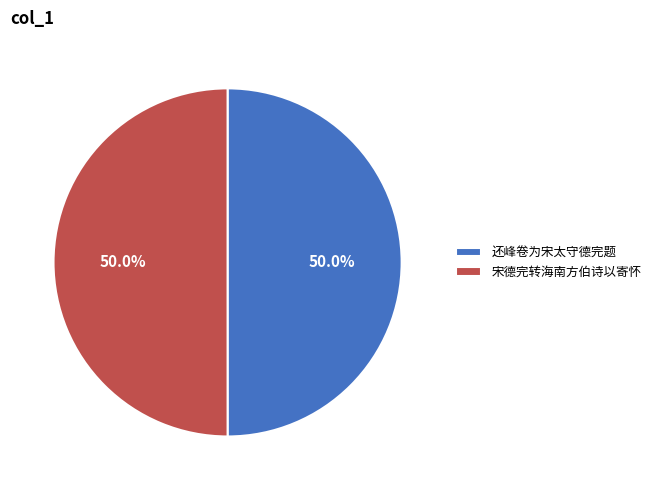

What percentage do 还峰卷为宋太守德完题 and 宋德完转海南方伯诗以寄怀 together represent?

100.0%